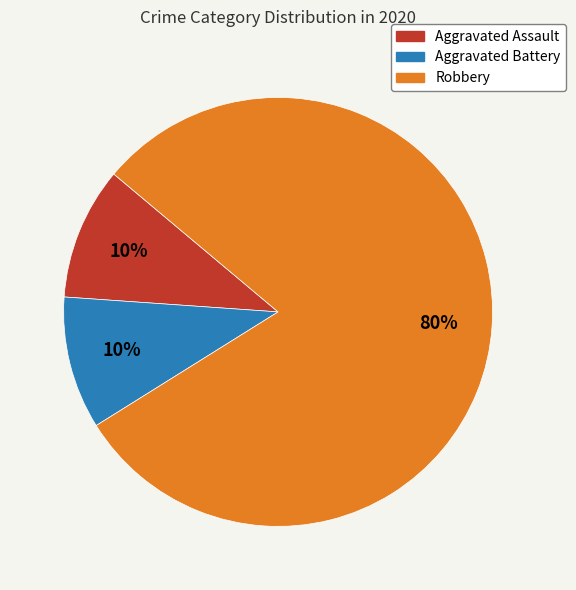

Which category has the biggest portion of the pie?

Robbery